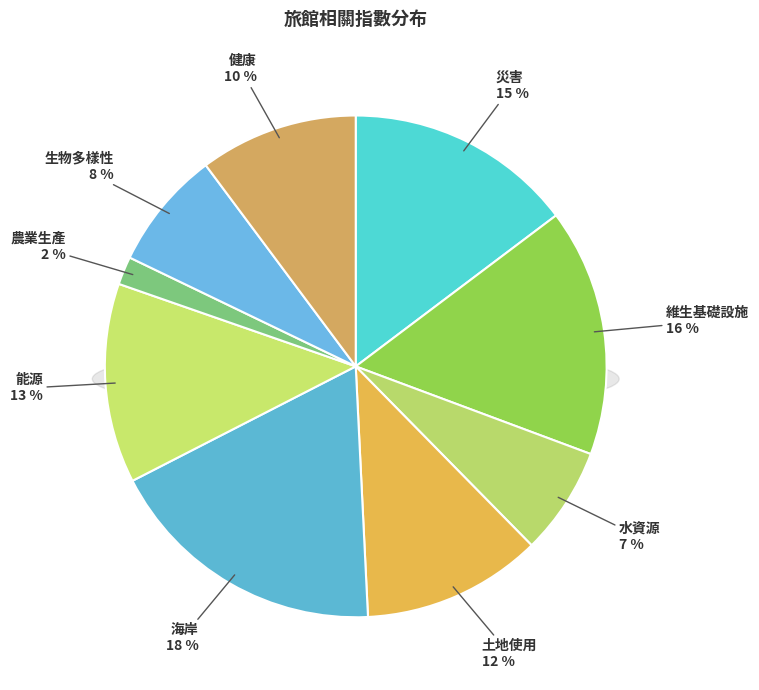

Rank the categories by value from highest to lowest.

海岸, 維生基礎設施, 災害, 能源, 土地使用, 健康, 生物多樣性, 水資源, 農業生產